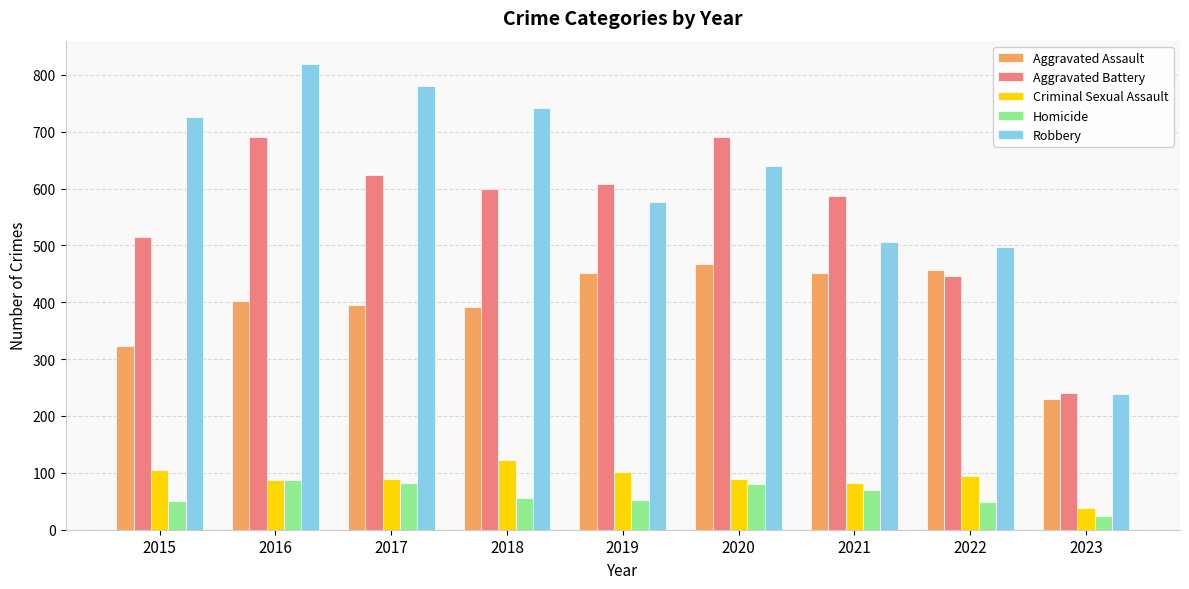

True or false: Homicide has a value of 117 at 2020.

False